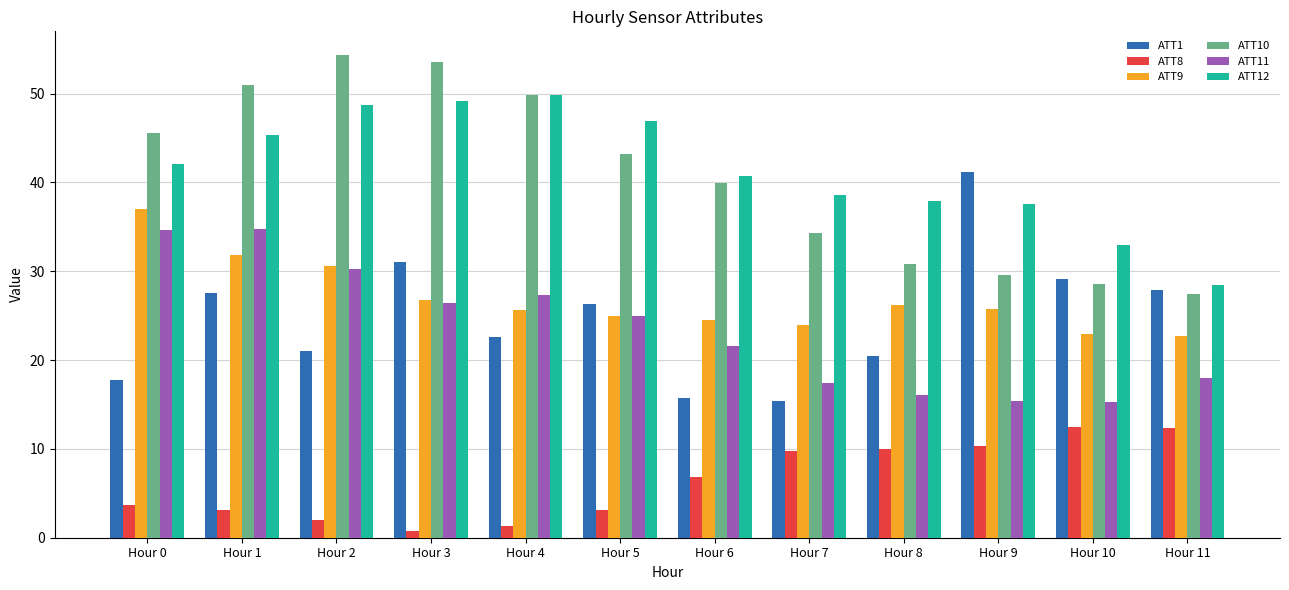

What is the sum of all ATT9 values?

323.0